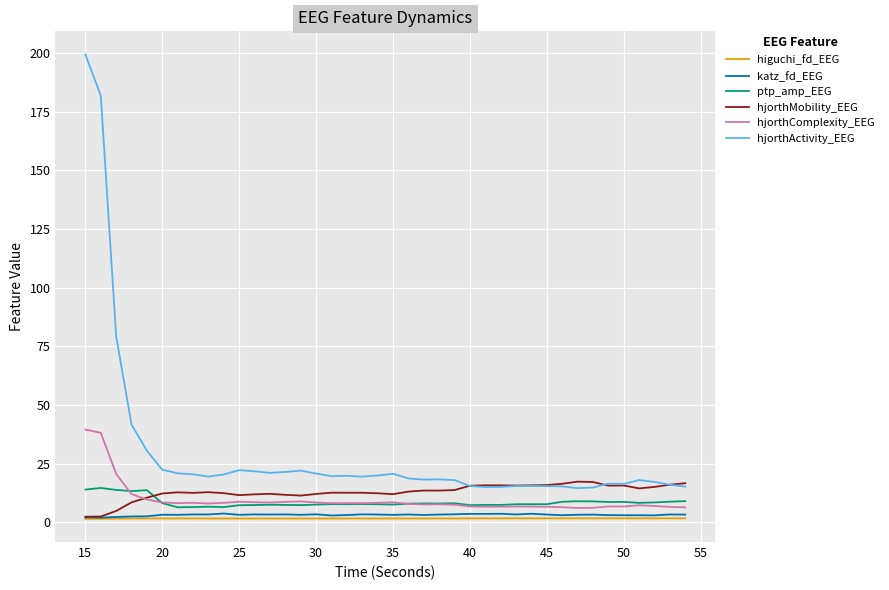

List the series in order of their peak value, highest first.

hjorthActivity_EEG, hjorthComplexity_EEG, hjorthMobility_EEG, ptp_amp_EEG, katz_fd_EEG, higuchi_fd_EEG